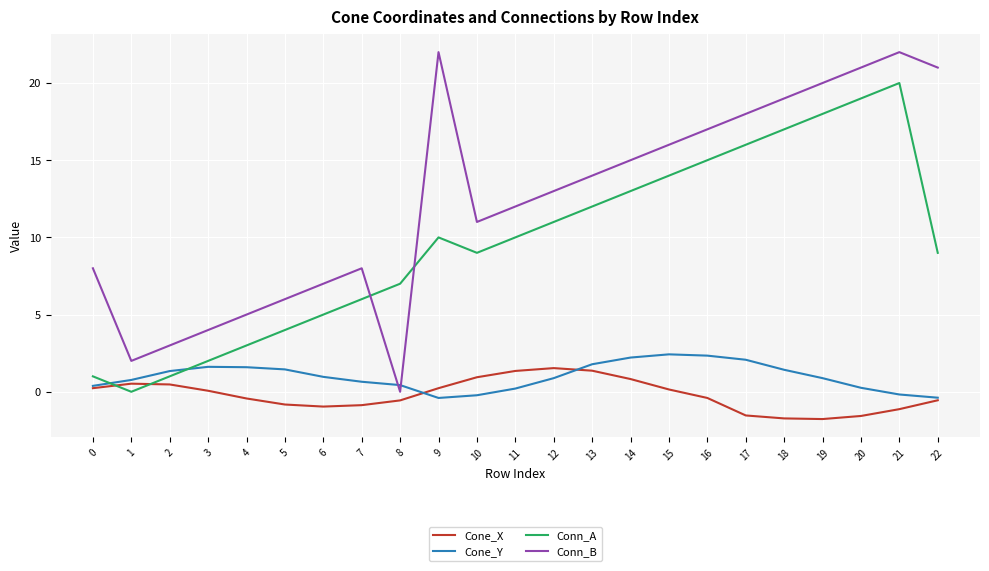

The value of Cone_X at 10 is 0.9. True or false?

True